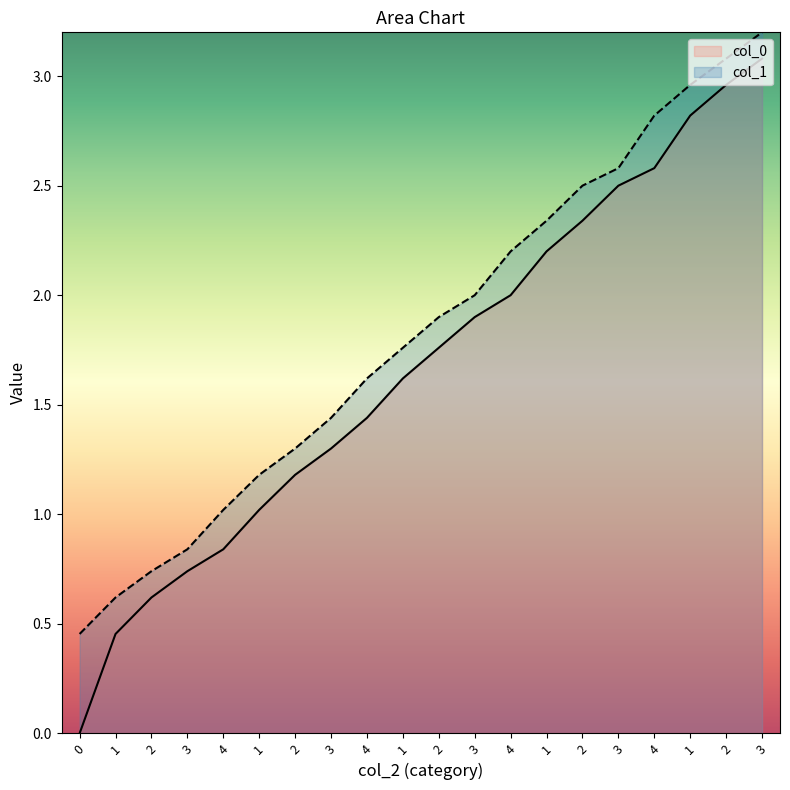

Which series has the largest range (max minus min)?

col_0